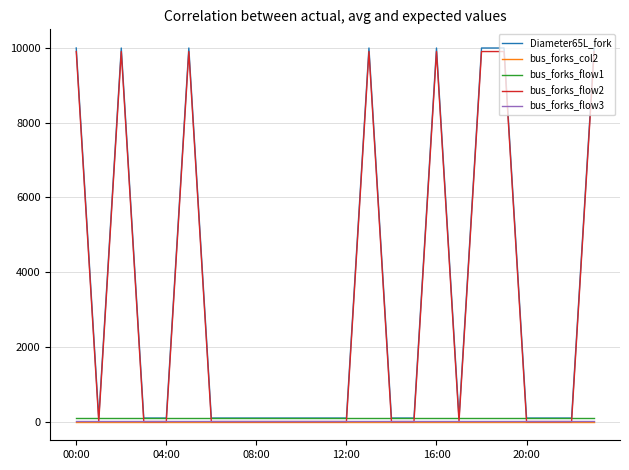

What is the maximum value shown in the chart?

9999.0